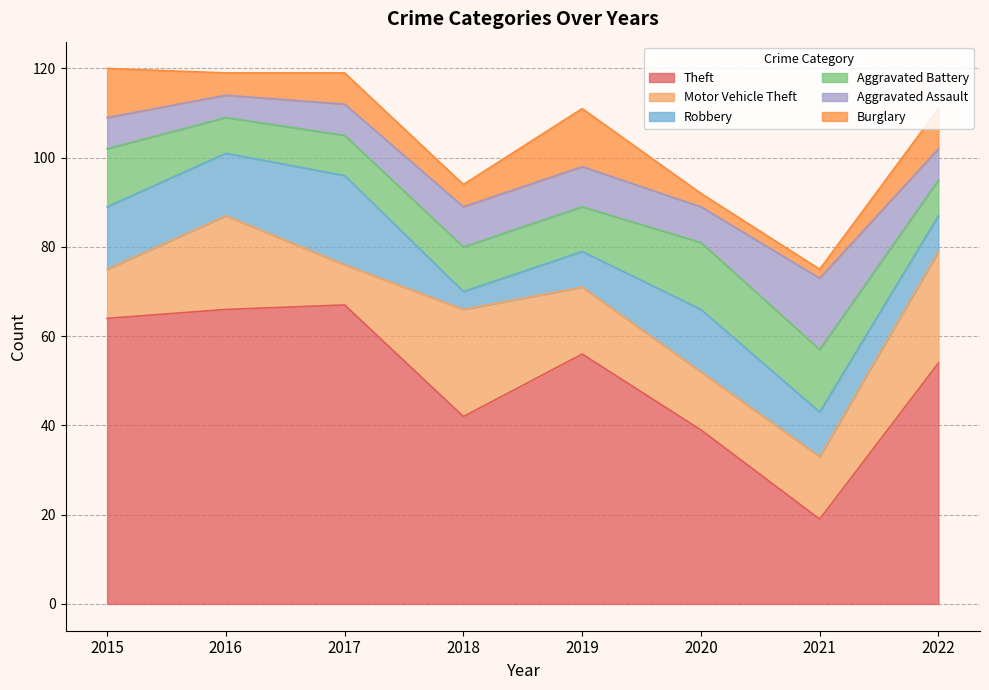

True or false: Aggravated Assault has more than 0 interior local peaks.

True